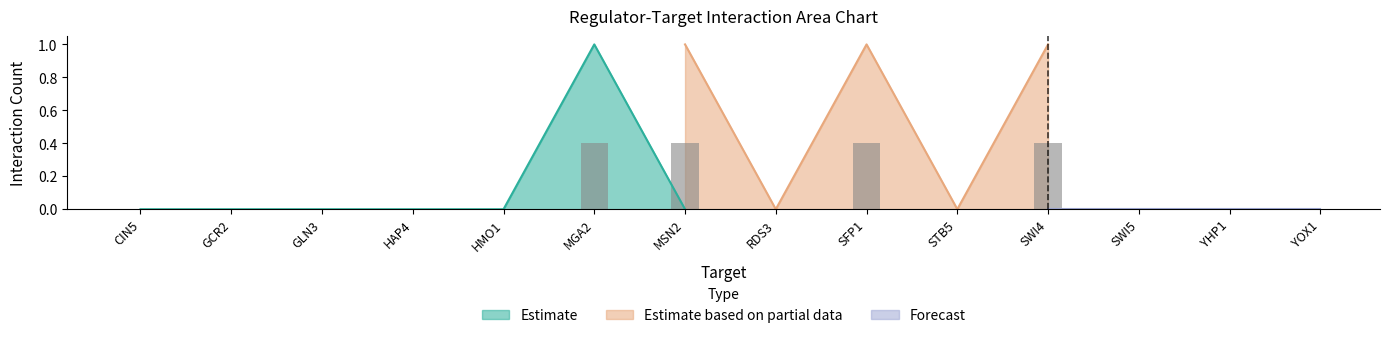

Which category has the lowest value across all series?

CIN5